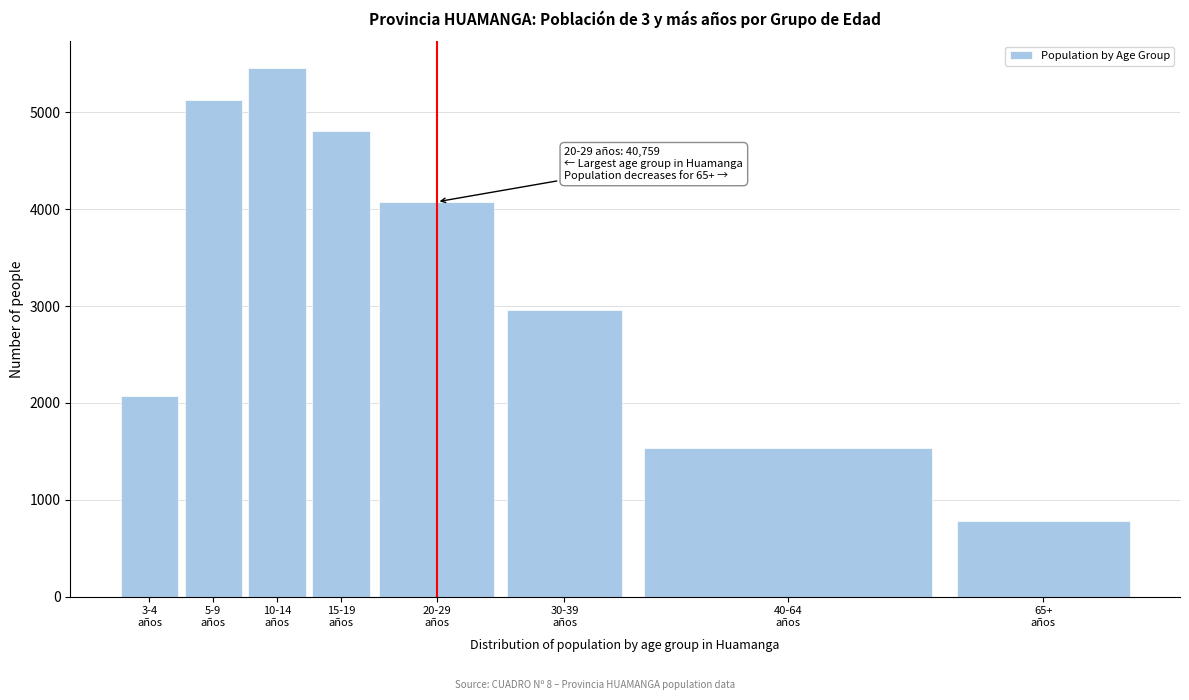

Reading right to left, list all the values displayed in this chart.

784.3	1536.0	2953.9	4075.9	4803.4	5461.8	5126.6	2069.4